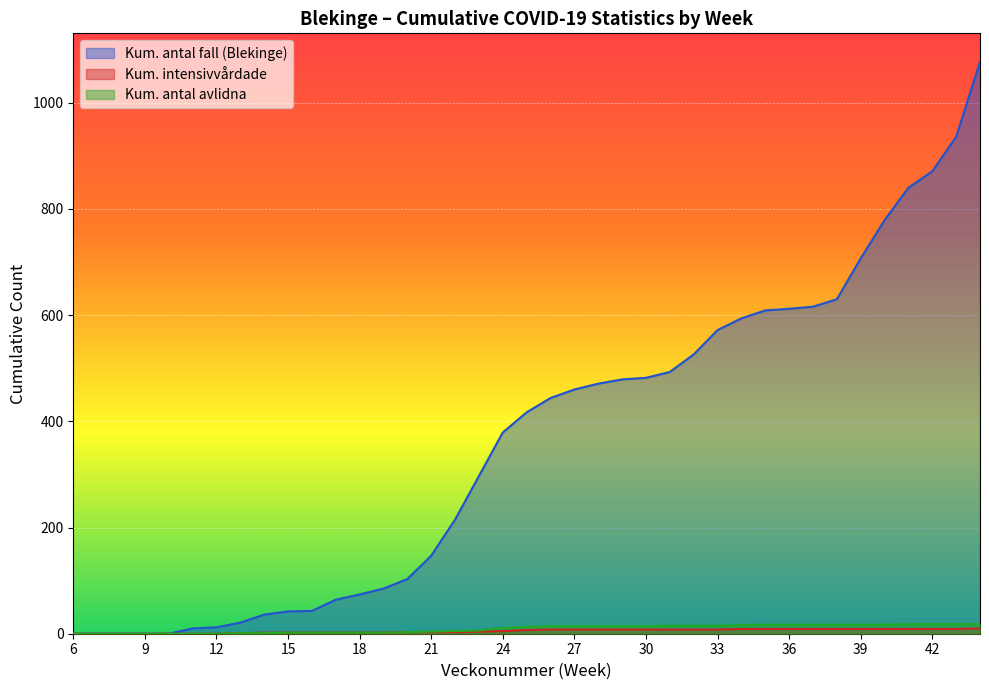

How many lines are shown in the chart?

3